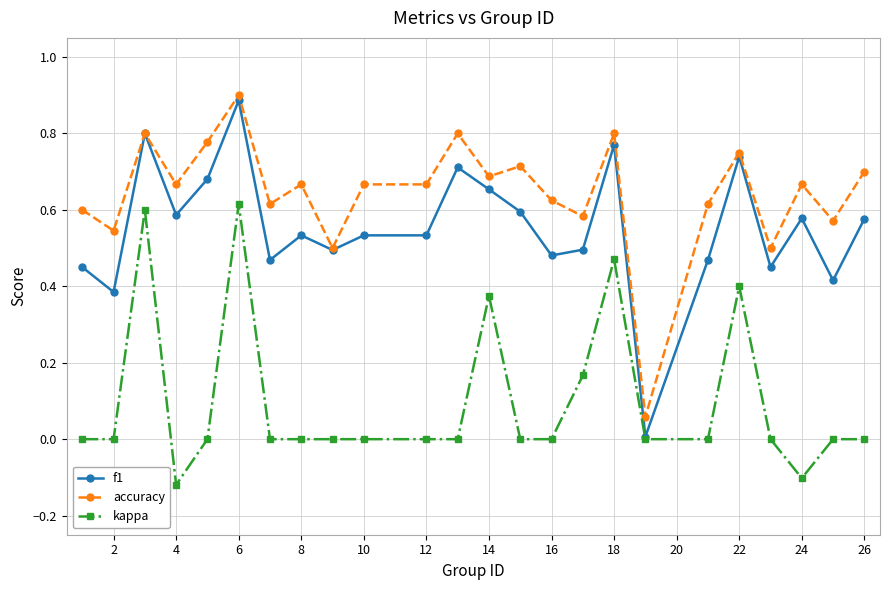

List the series in order of their overall mean, highest first.

accuracy, f1, kappa